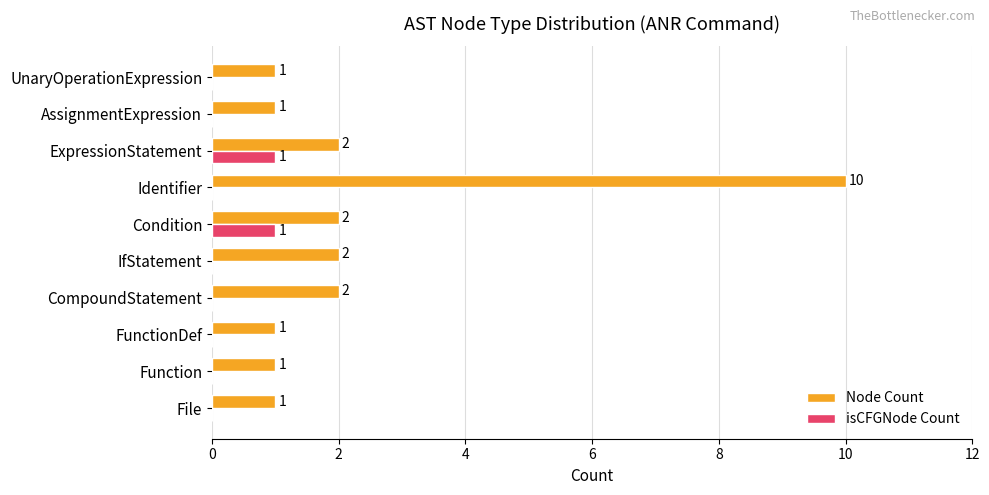

Between CompoundStatement and AssignmentExpression, which series saw the biggest shift?

Node Count